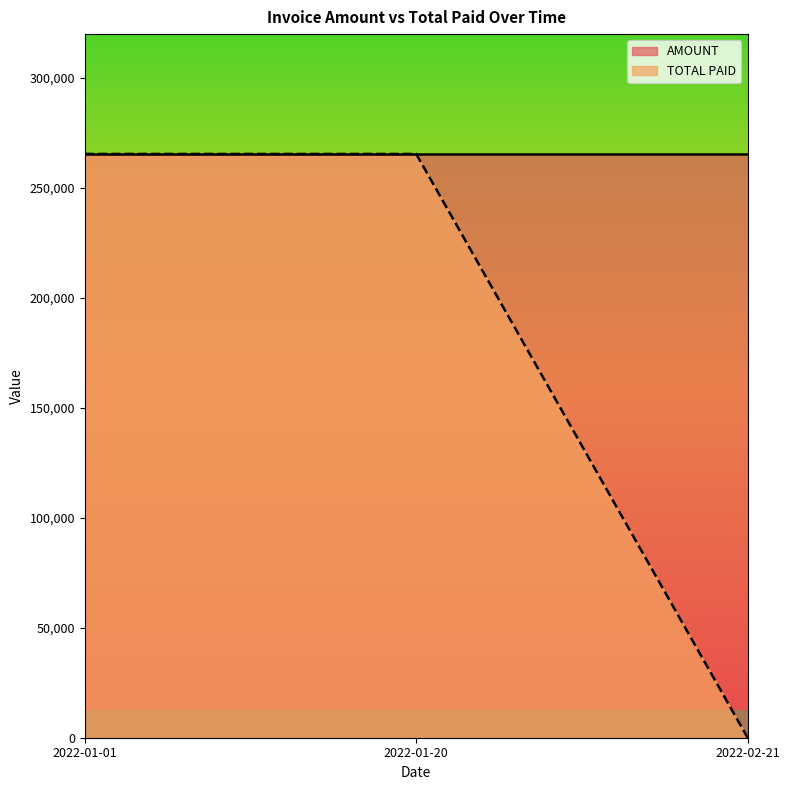

At which category does the chart reach its minimum across all series?

2022-02-21